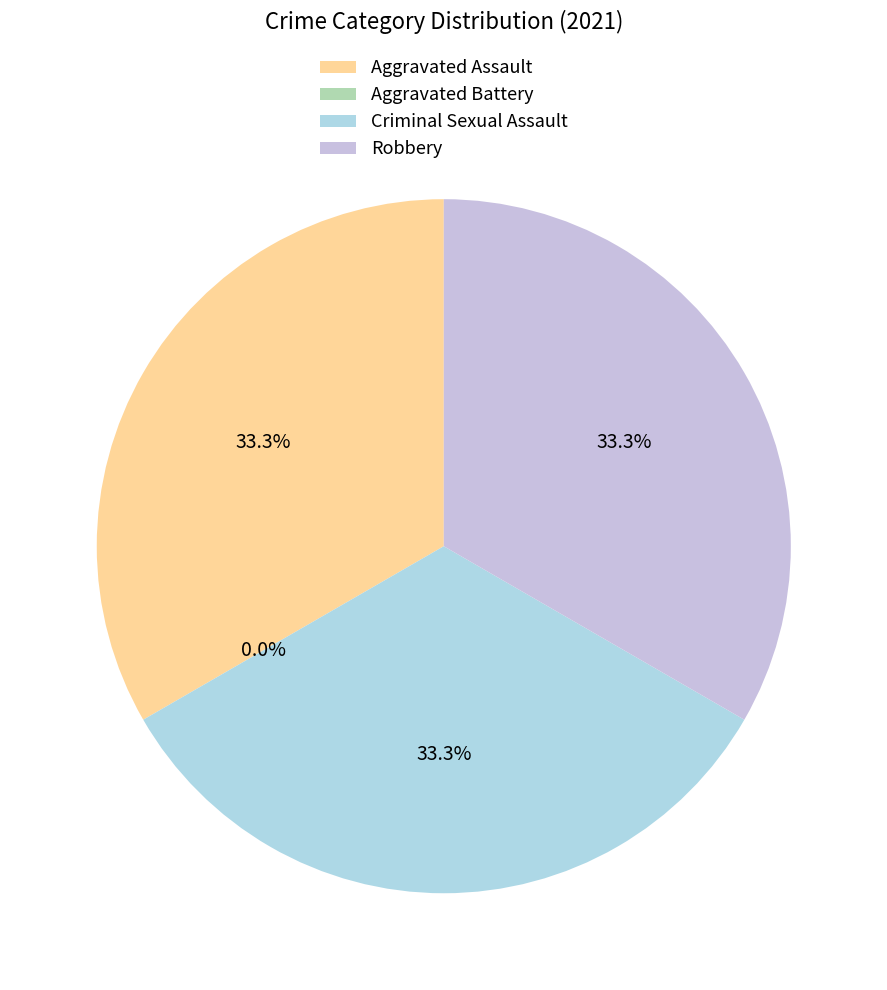

Combined, what portion of the pie is Aggravated Battery and Robbery?

33.3%